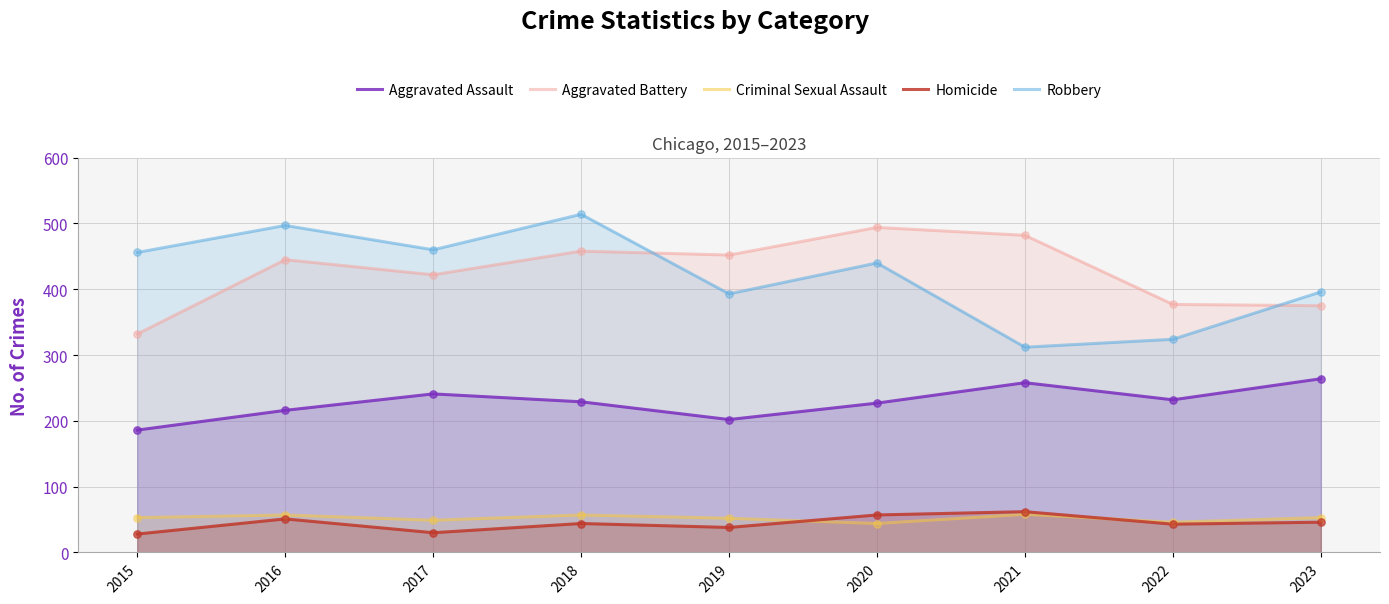

At how many categories does at least one series exceed 259?

9